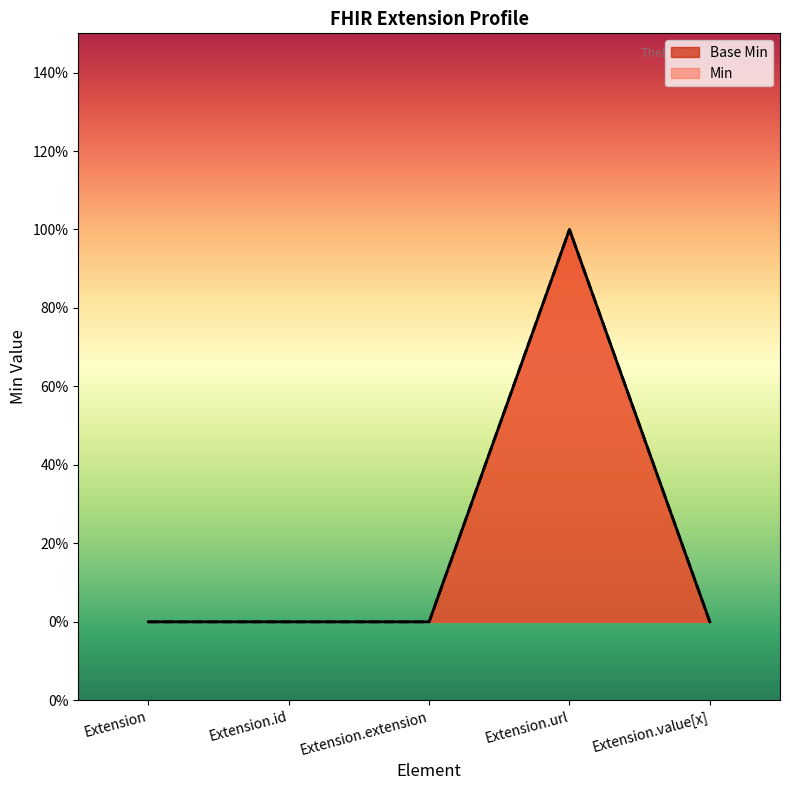

True or false: Base Min and Min intersect in this chart.

False